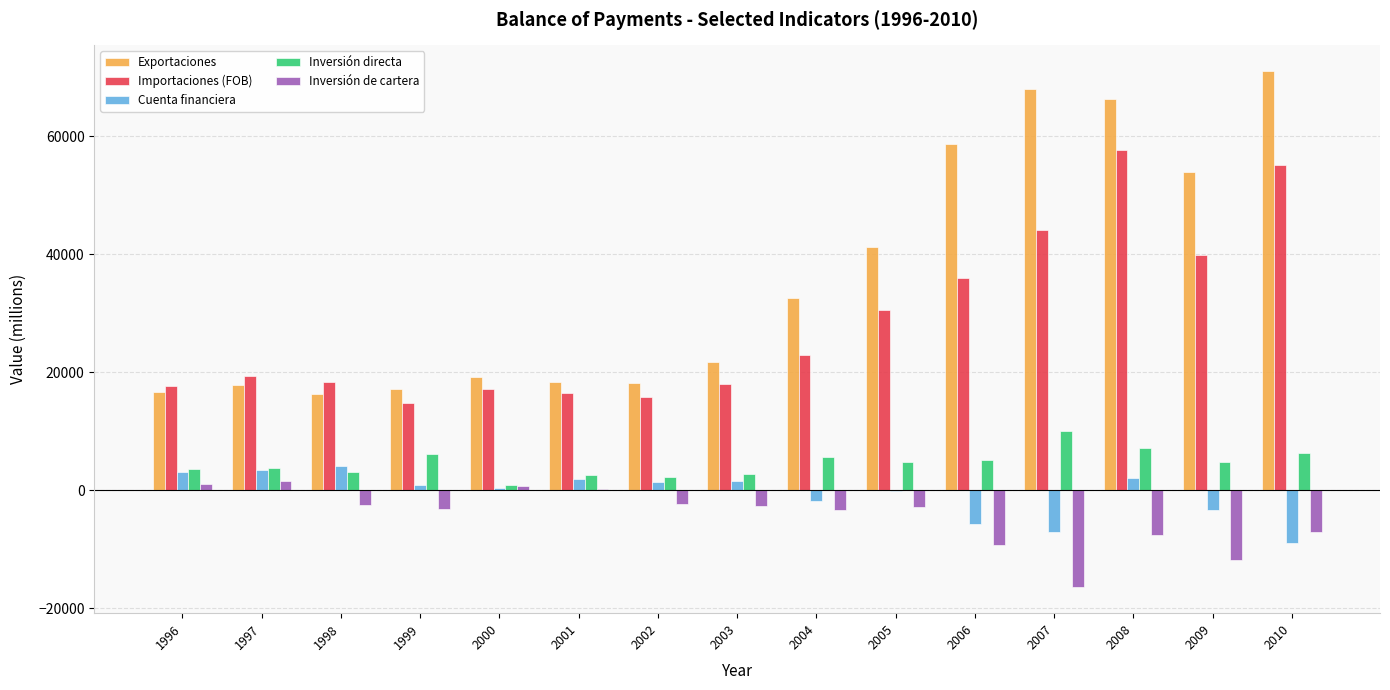

Are the bars horizontal?

No